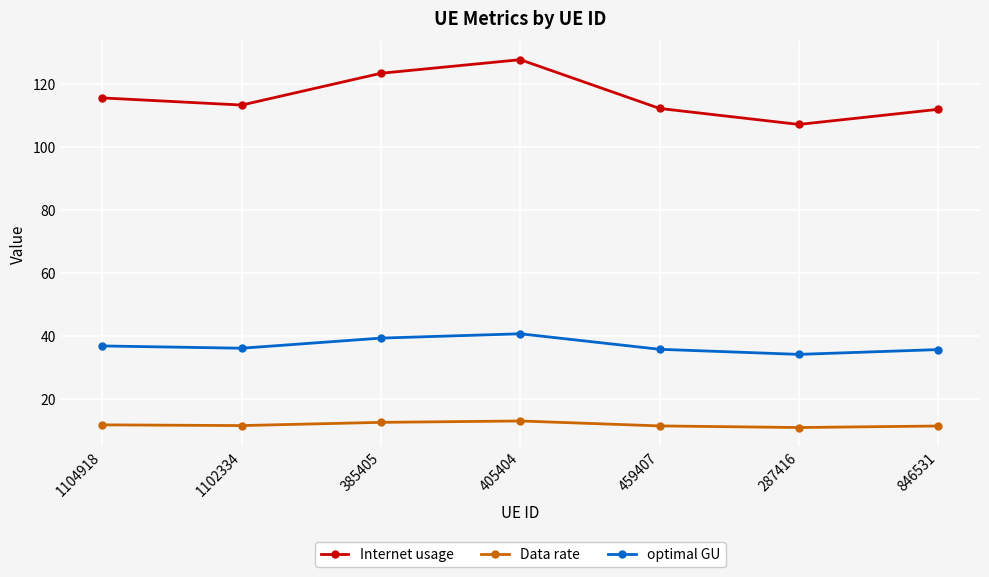

List the series in order of their overall mean, highest first.

Internet usage, optimal GU, Data rate